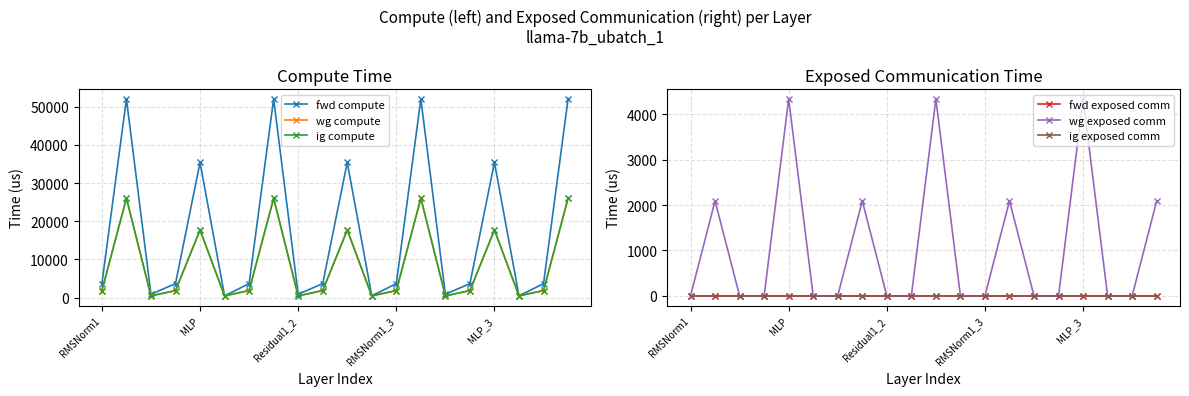

Which series changed the most between 7 and 10?

fwd compute